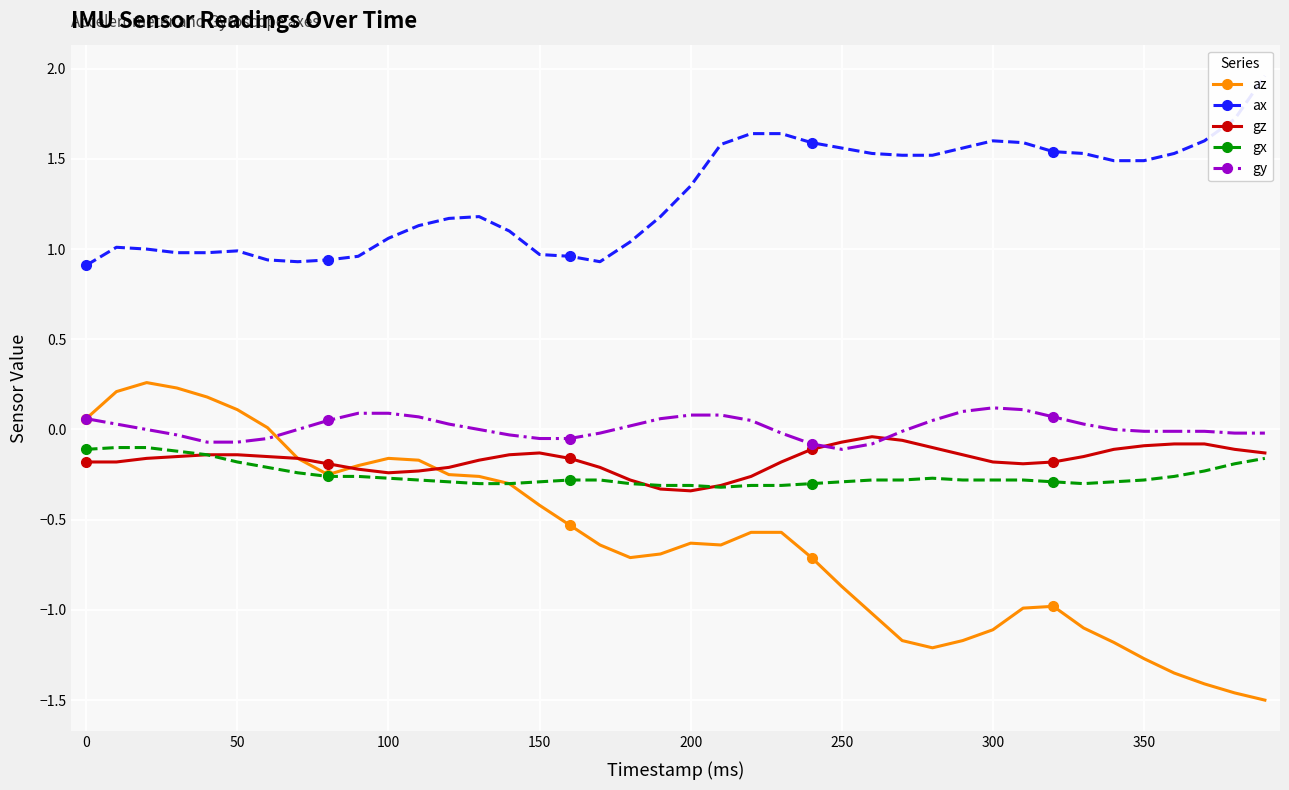

True or false: az has more than 0 interior local peaks.

True